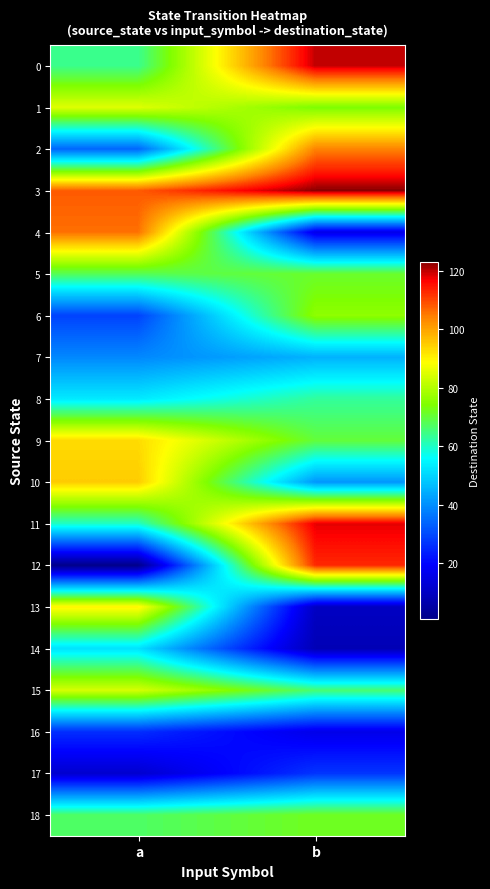

What is the difference between the highest and lowest values at a?

107